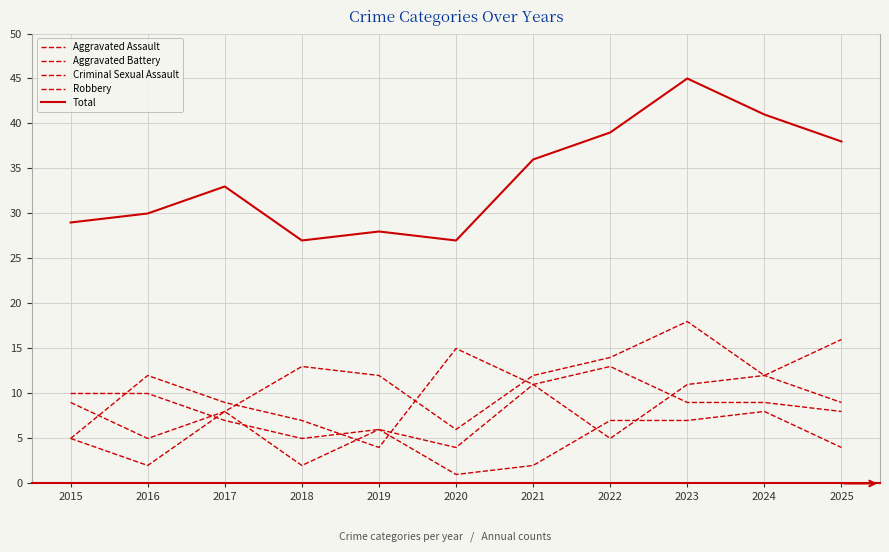

What is the value of the Aggravated Assault point at the 9th from the left?

18